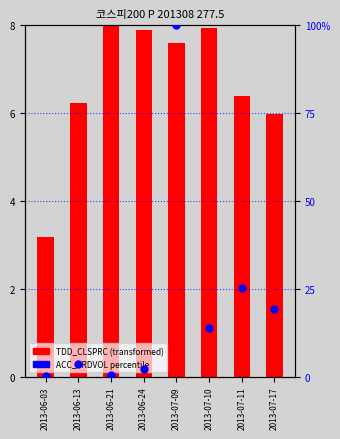

Is the value of ACC_TRDVOL (percentile) at 2013-07-17 greater than the value of TDD_CLSPRC (transformed) at 2013-06-03?

Yes